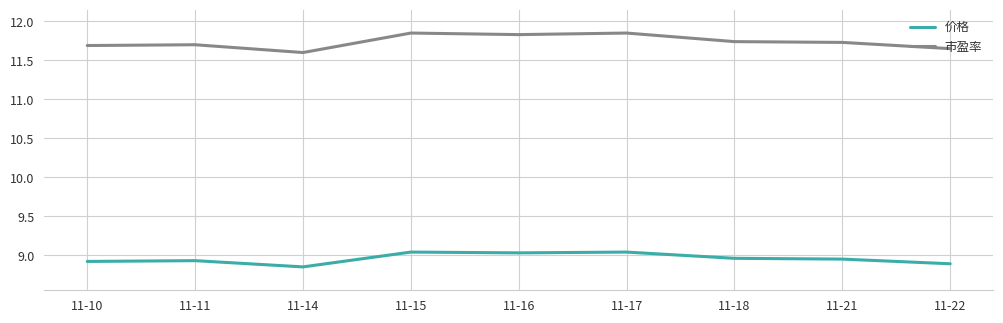

Which series has the widest spread of values?

市盈率